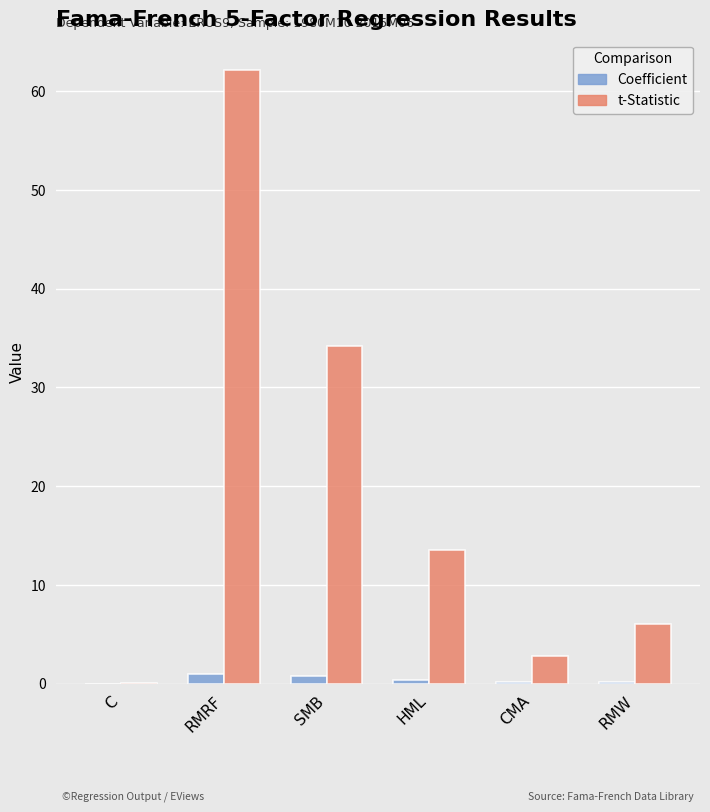

What is the greatest value displayed?

62.1